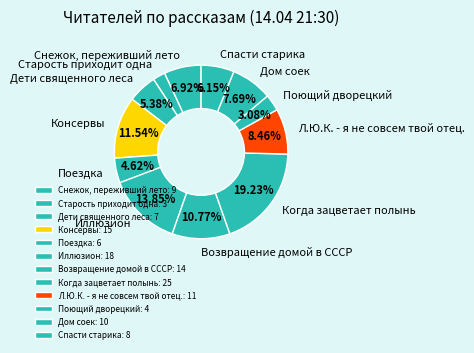

How many segments does this pie chart have?

12